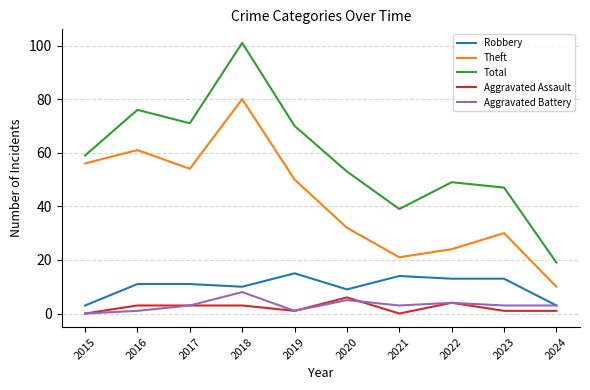

Where is Aggravated Battery nearest to the value 4?

2022